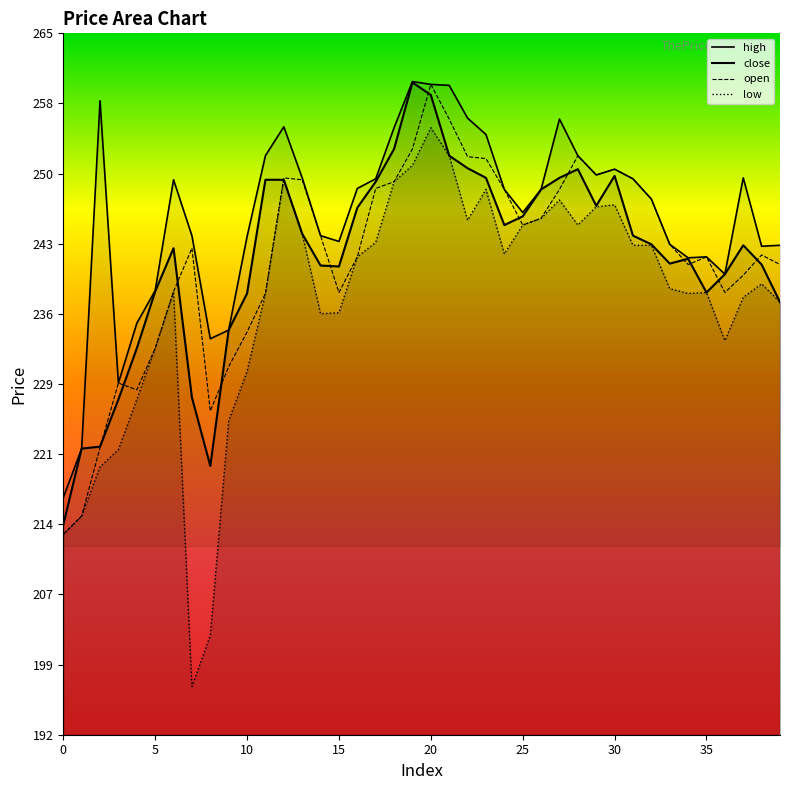

True or false: high and open intersect in this chart.

False